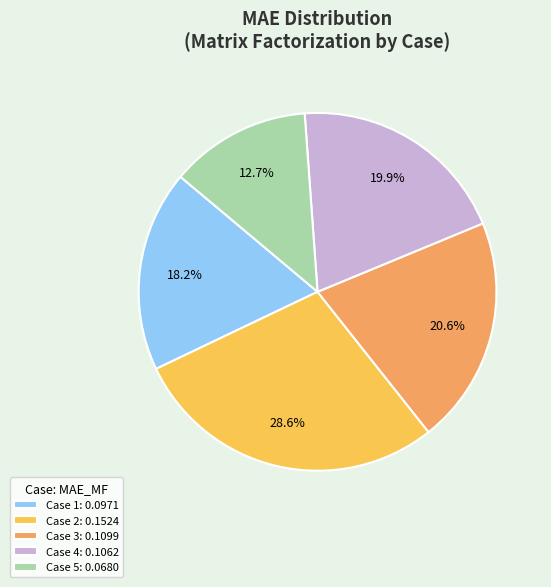

What is the smallest slice in the pie chart?

Case 5: 0.0680